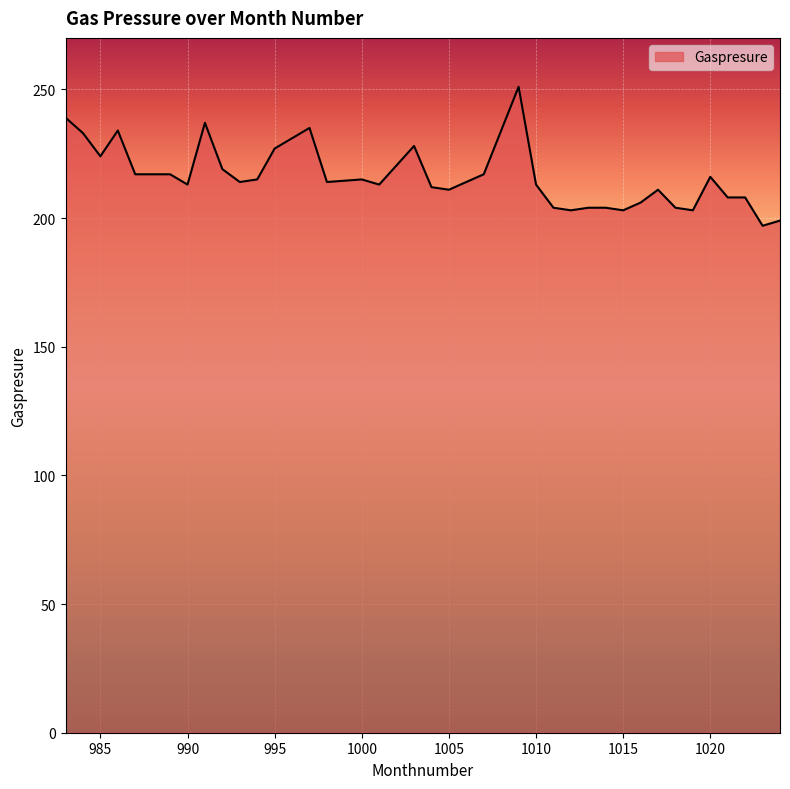

What is the maximum value shown in the chart?

251